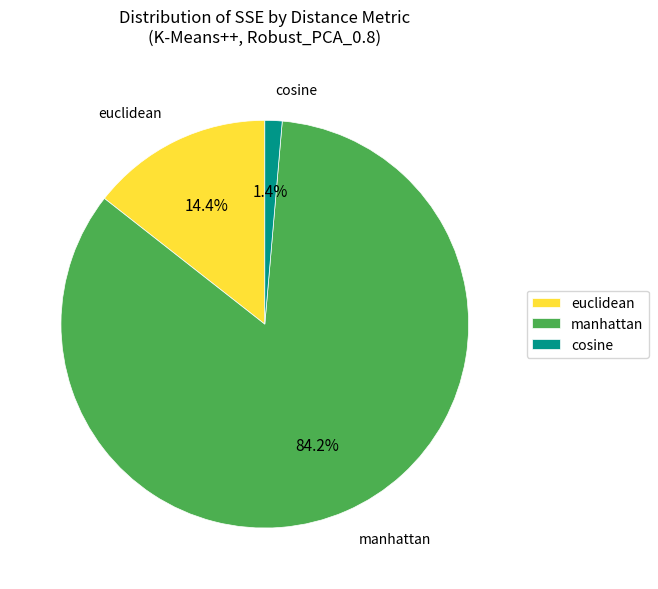

Which category has the smallest portion of the pie?

cosine